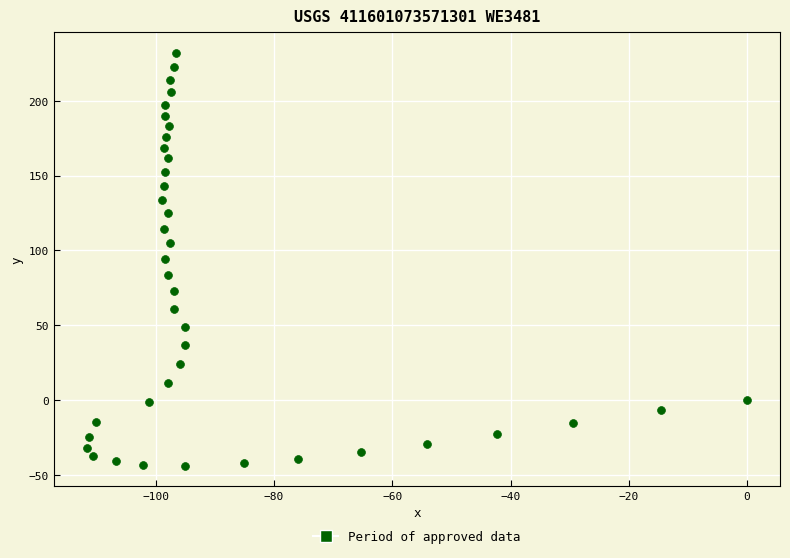

What is the range of Y values (max minus min)?

275.8